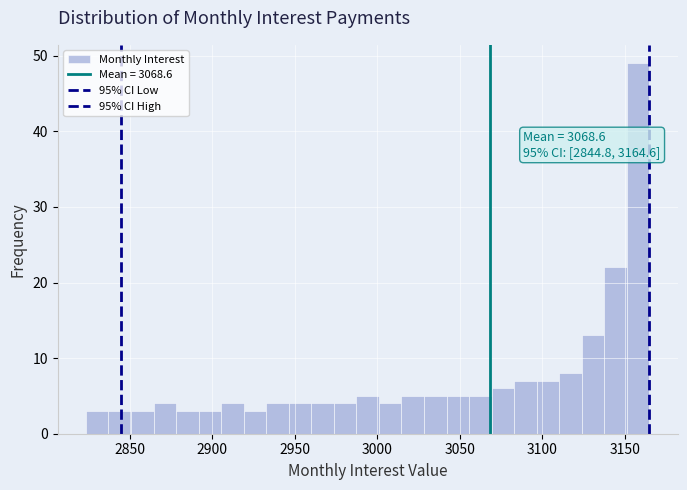

Read against the x-axis, roughly where is the centre of the tallest bar?

3160